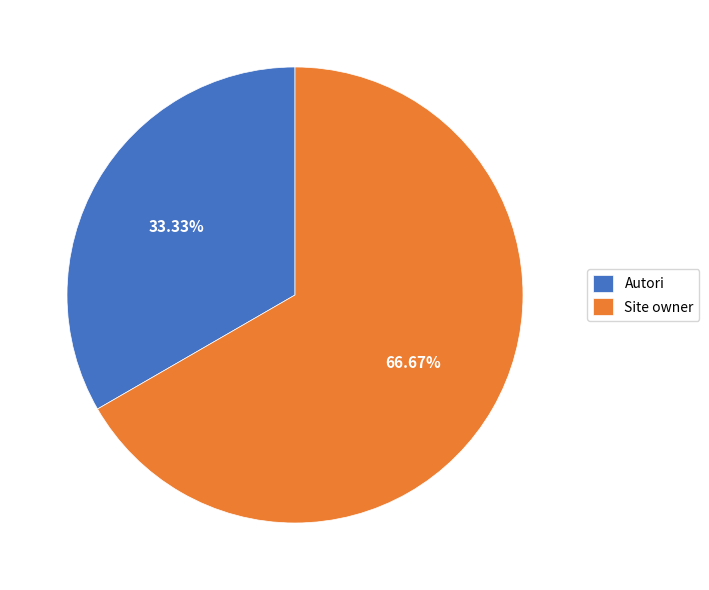

Rank the categories by value from highest to lowest.

Site owner, Autori